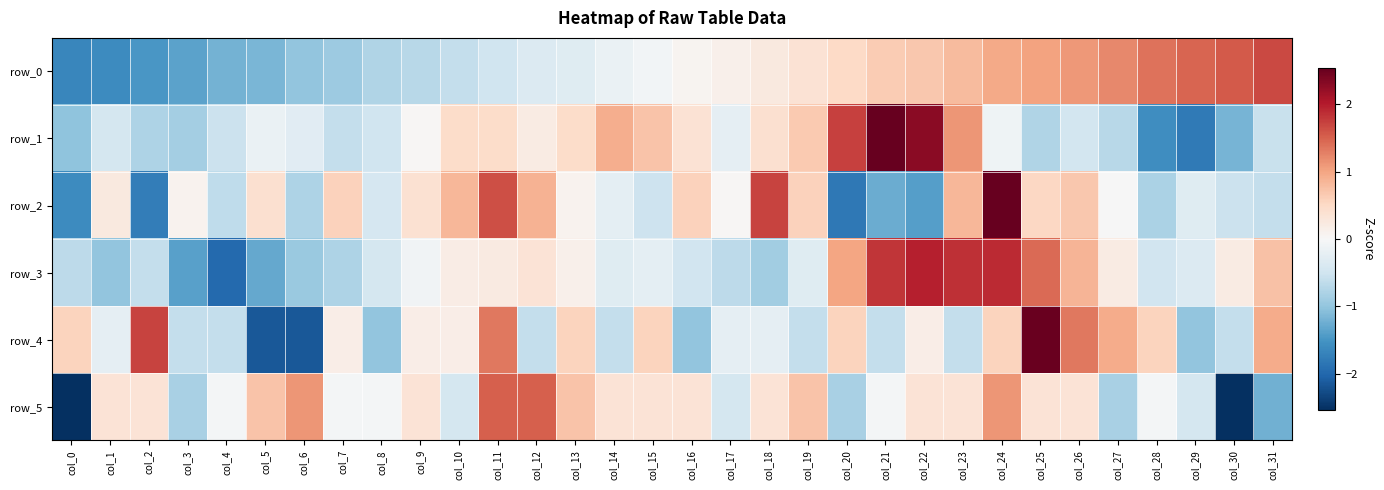

Reading right to left, what are all the values shown in this chart?

row_0: 1.7	1.6	1.5	1.4	1.2	1.1	1.0	1.0	0.8	0.7	0.6	0.5	0.4	0.3	0.1	0.1	-0.1	-0.2	-0.3	-0.4	-0.5	-0.6	-0.7	-0.8	-0.9	-1.0	-1.2	-1.2	-1.4	-1.5	-1.6	-1.7
row_1: -0.6	-1.2	-1.8	-1.6	-0.7	-0.5	-0.8	-0.1	1.1	2.3	2.7	1.7	0.7	0.4	-0.2	0.4	0.7	0.9	0.5	0.2	0.5	0.5	0.0	-0.5	-0.6	-0.3	-0.2	-0.5	-0.9	-0.8	-0.4	-1.0
row_2: -0.6	-0.5	-0.3	-0.8	-0.0	0.7	0.5	2.6	0.8	-1.4	-1.3	-1.8	0.6	1.7	0.0	0.6	-0.5	-0.2	0.1	0.9	1.6	0.8	0.4	-0.4	0.6	-0.8	0.4	-0.6	0.1	-1.8	0.3	-1.6
row_3: 0.7	0.2	-0.4	-0.5	0.2	0.9	1.4	1.9	1.9	2.0	1.8	1.0	-0.3	-0.9	-0.7	-0.5	-0.2	-0.3	0.1	0.3	0.2	0.2	-0.1	-0.5	-0.8	-0.9	-1.3	-2.0	-1.4	-0.6	-1.0	-0.7
row_4: 0.9	-0.6	-1.0	0.6	0.9	1.3	2.5	0.6	-0.6	0.2	-0.6	0.6	-0.6	-0.2	-0.2	-1.0	0.6	-0.6	0.6	-0.6	1.3	0.2	0.2	-1.0	0.2	-2.2	-2.2	-0.6	-0.6	1.7	-0.2	0.6
row_5: -1.2	-2.8	-0.4	-0.0	-0.8	0.3	0.3	1.1	0.3	0.3	-0.0	-0.8	0.7	0.3	-0.4	0.3	0.3	0.3	0.7	1.5	1.5	-0.4	0.3	-0.0	-0.0	1.1	0.7	-0.0	-0.8	0.3	0.3	-3.2